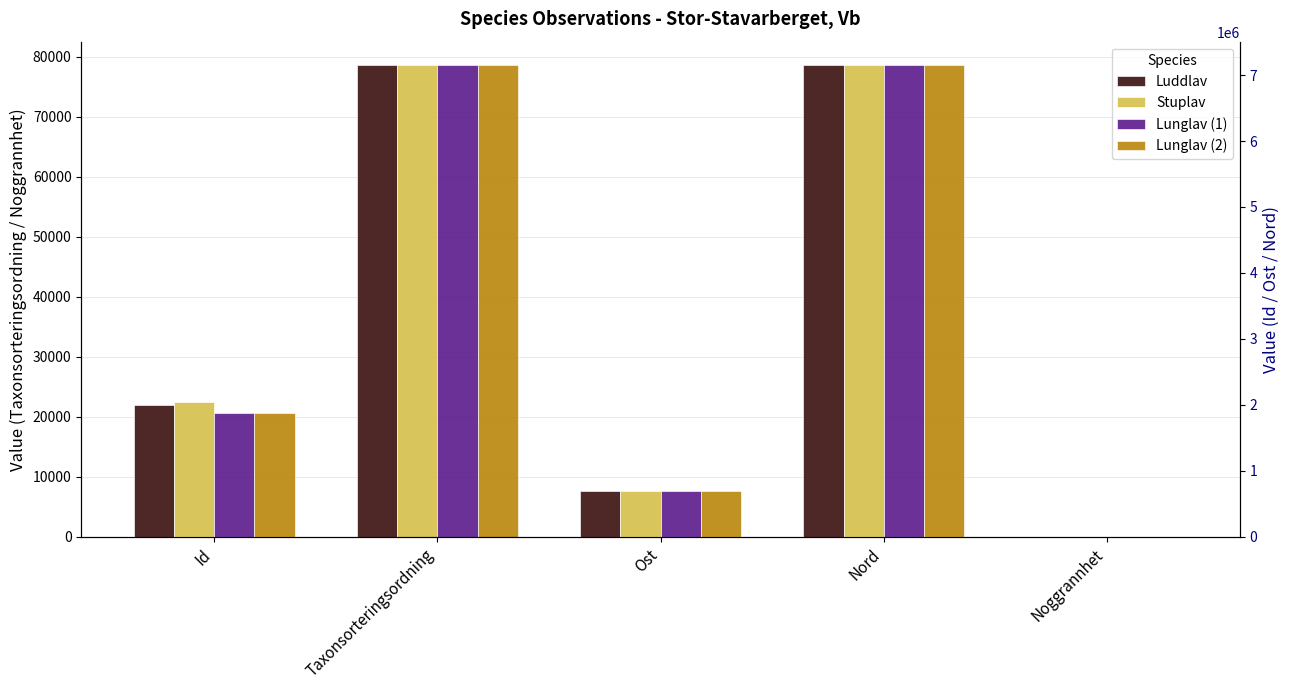

What is the difference between the maximum and minimum values in the Lunglav (2) series?

78543